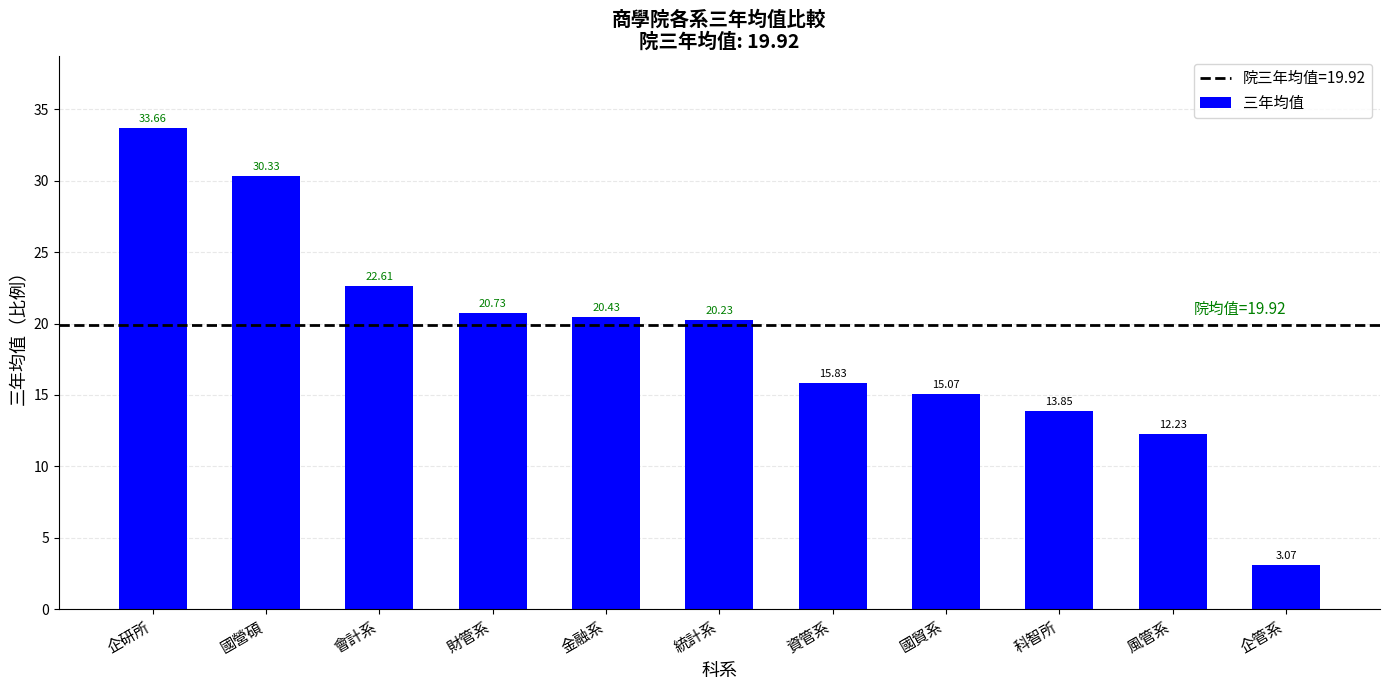

How many bars are there in total?

11